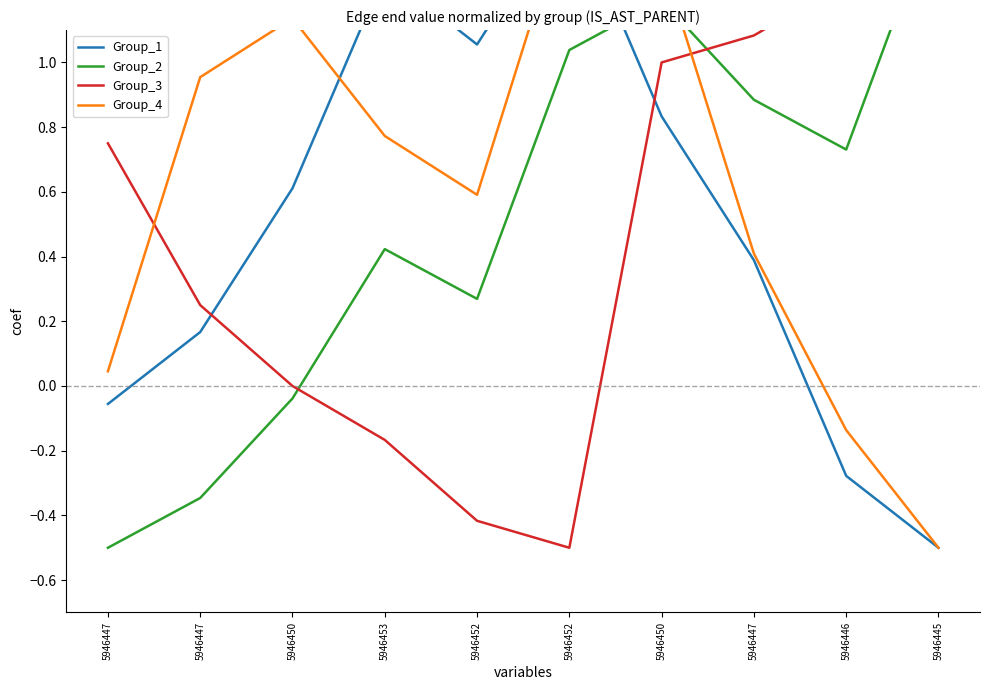

Where is the first local maximum for Group_2?

5946453